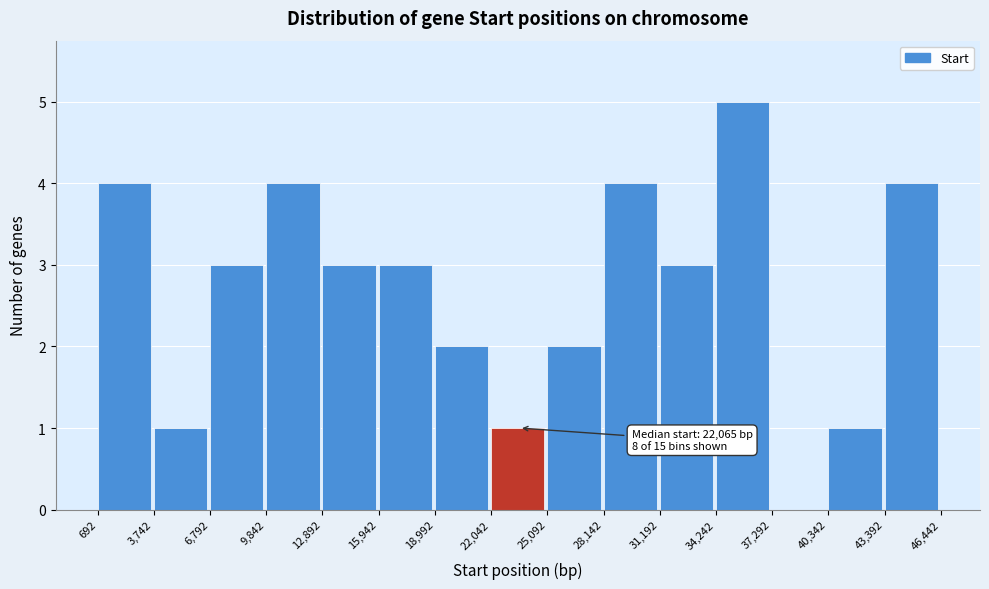

Over which range of the x-axis is the bar tallest?

34,242 to 37,292